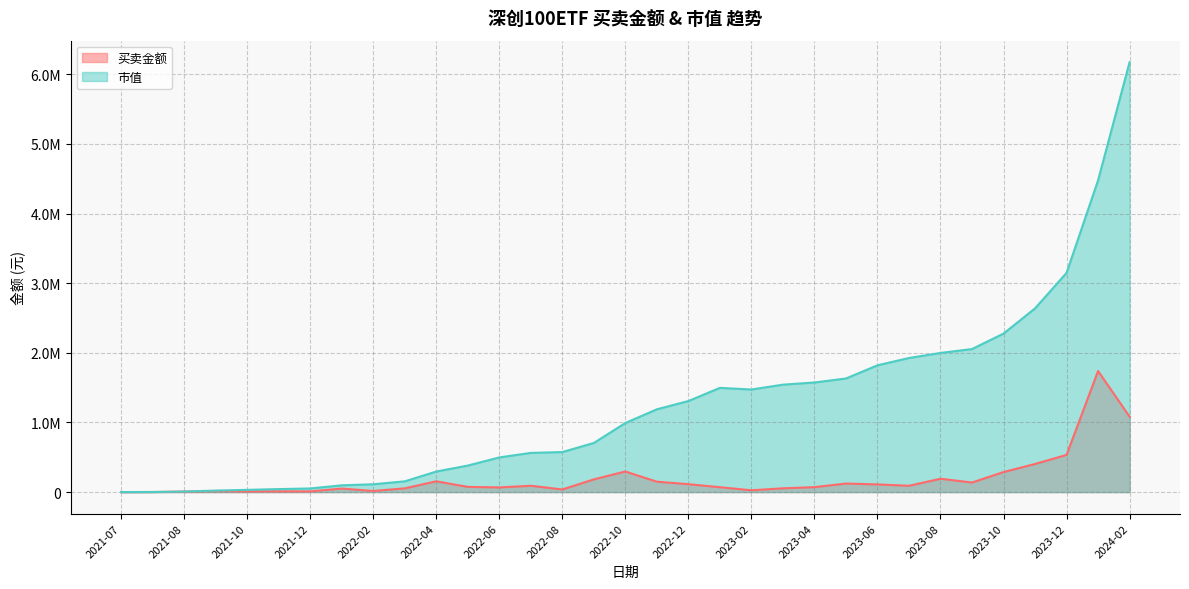

Does the chart have visible grid lines?

Yes